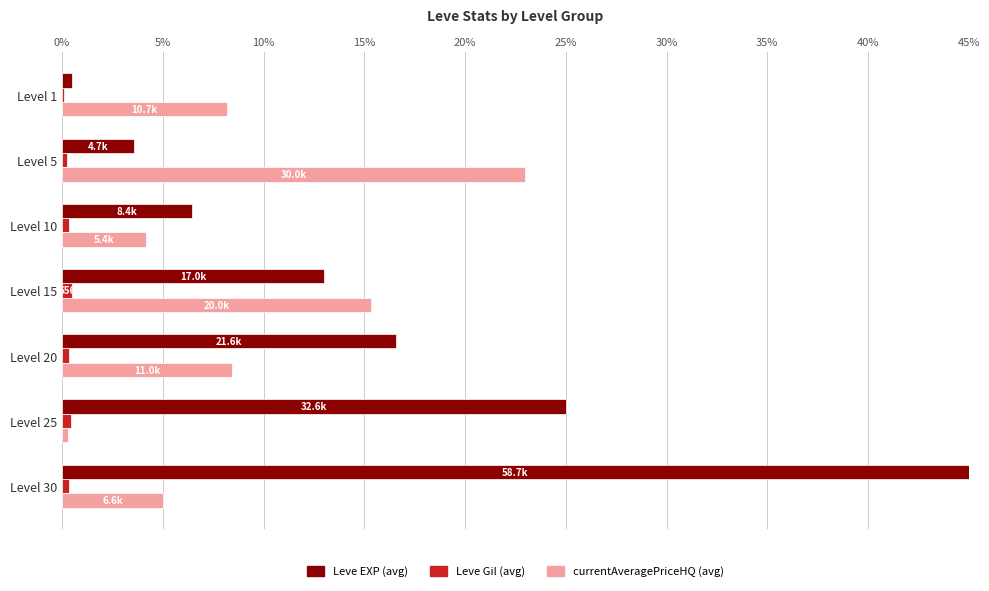

At which label is Leve EXP (avg) closest to 22?

Level 25